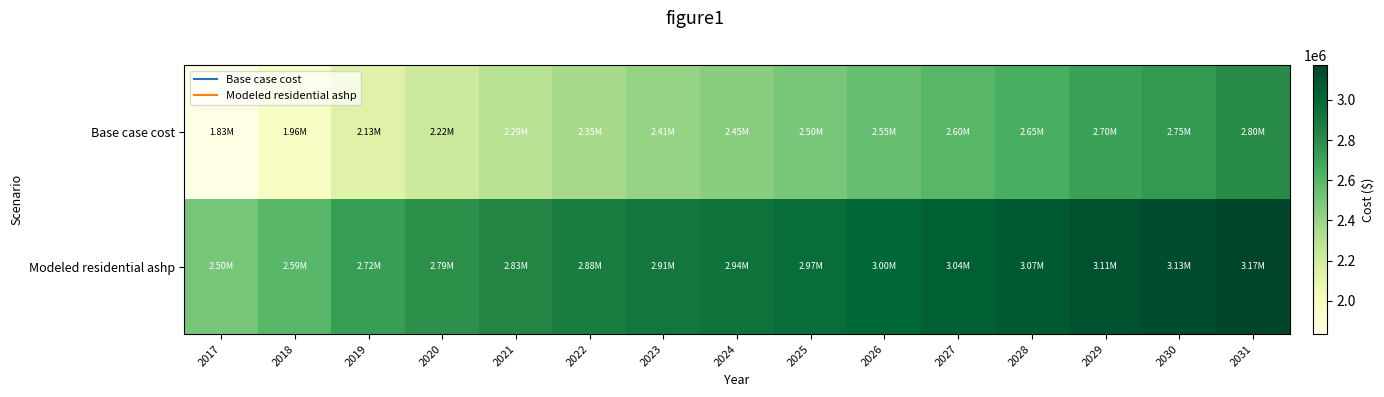

Which has a higher value, 2022 or 2023?

2023